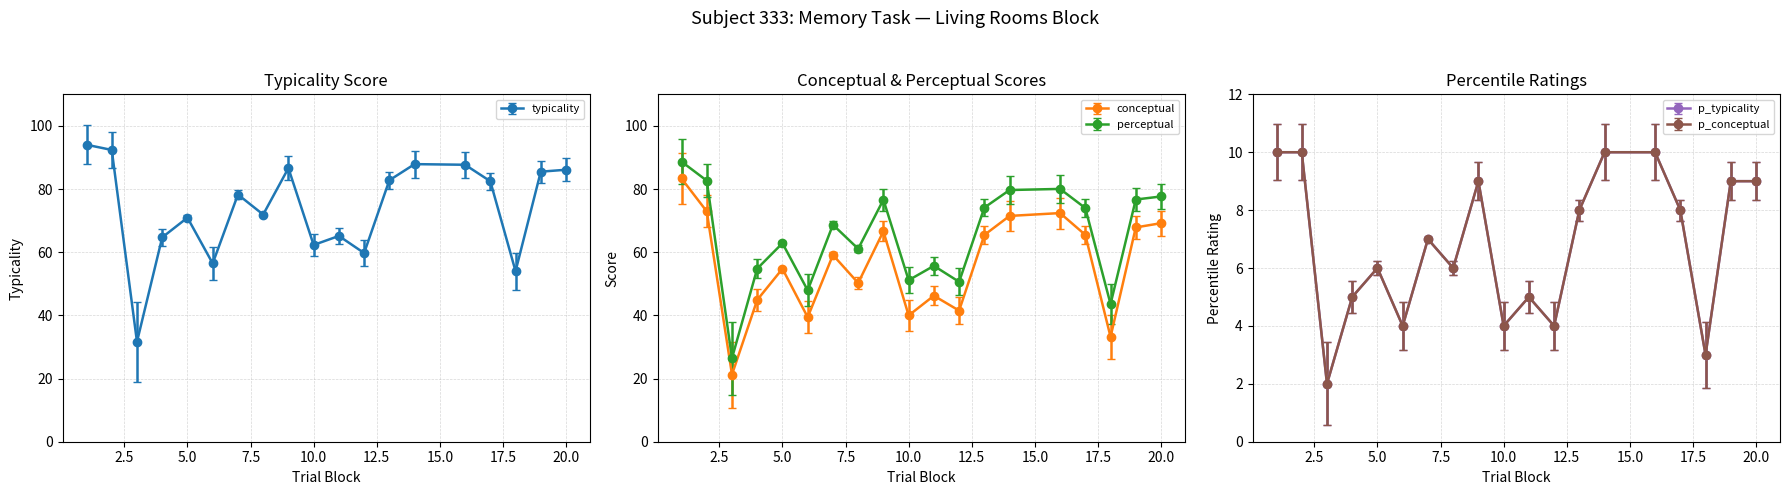

Is it true that perceptual equals 16.9 at 2?

False